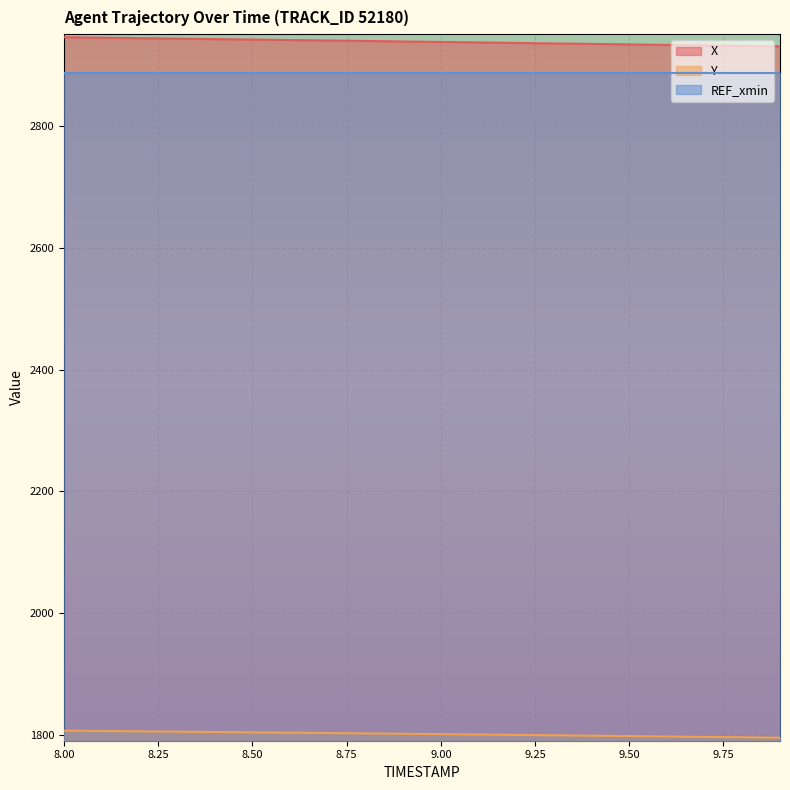

True or false: Y and X intersect in this chart.

False